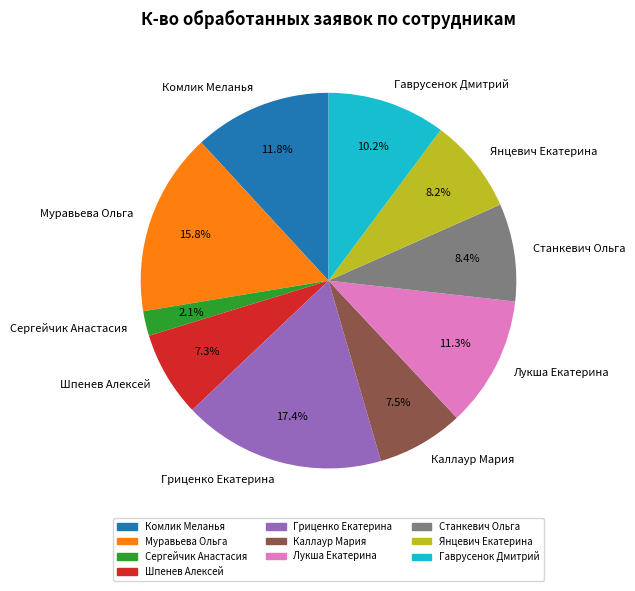

What percentage is the Комлик Меланья slice, to the nearest percent?

12%